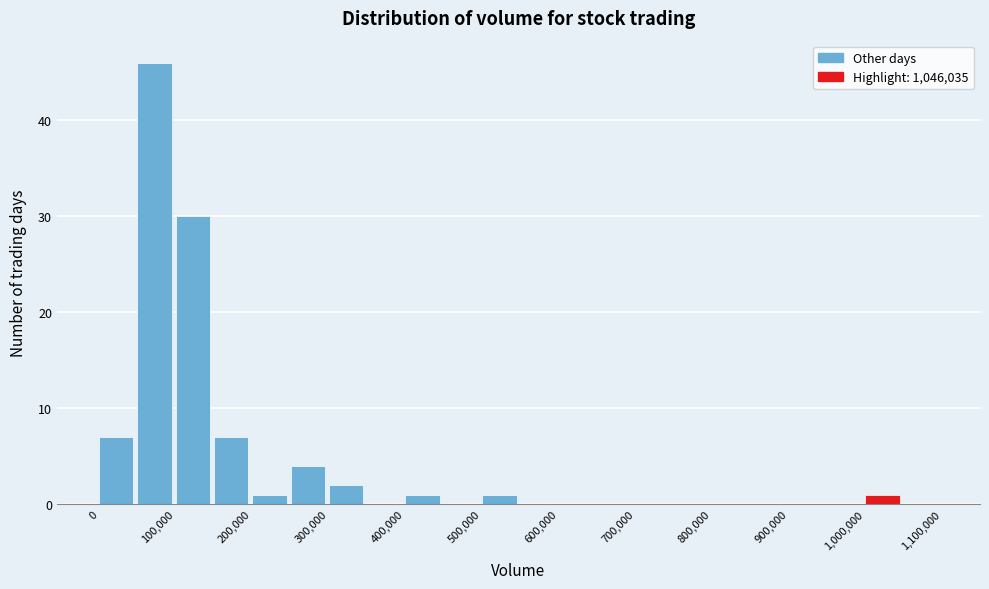

Reading left to right, transcribe this chart: for each bar, give the range it covers on the x-axis and its height. The values are not printed on the chart, so give them approximately, as read against the axis.

0 to 50000: 7
50000 to 100000: 46
100000 to 150000: 30
150000 to 200000: 7
200000 to 250000: 1
250000 to 300000: 4
300000 to 350000: 2
350000 to 400000: 0
400000 to 450000: 1
450000 to 500000: 0
500000 to 550000: 1
550000 to 600000: 0
600000 to 650000: 0
650000 to 700000: 0
700000 to 750000: 0
750000 to 800000: 0
800000 to 850000: 0
850000 to 900000: 0
900000 to 950000: 0
950000 to 1000000: 0
1000000 to 1050000: 1
1050000 to 1100000: 0